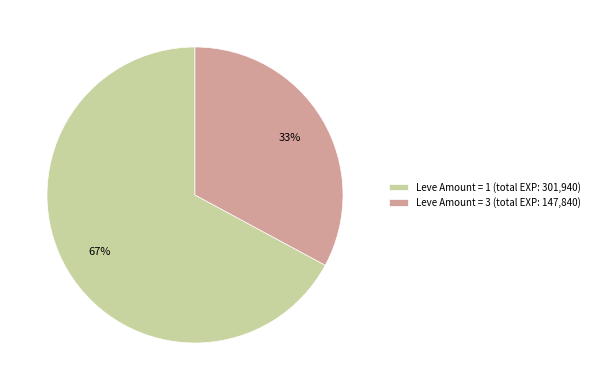

To the nearest percent, what percentage of the pie is Leve Amount = 1 (total EXP: 301,940)?

67%